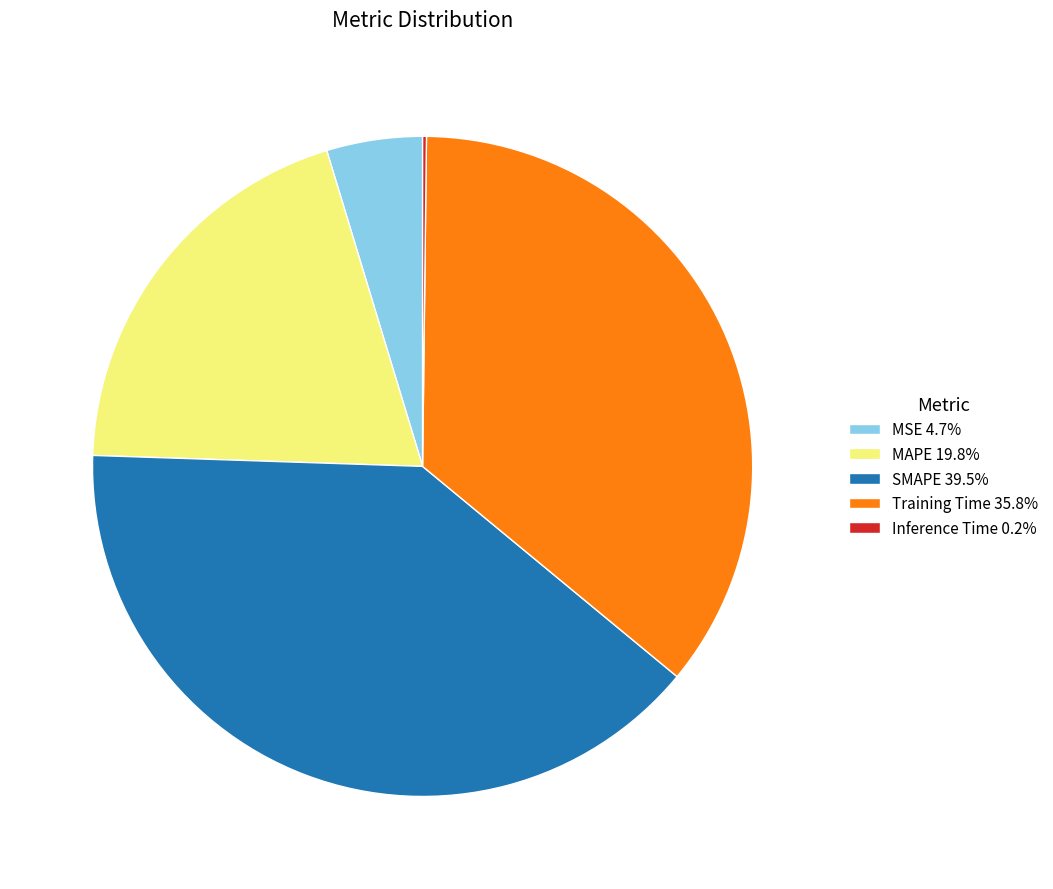

Which has a higher value, MSE or SMAPE?

SMAPE